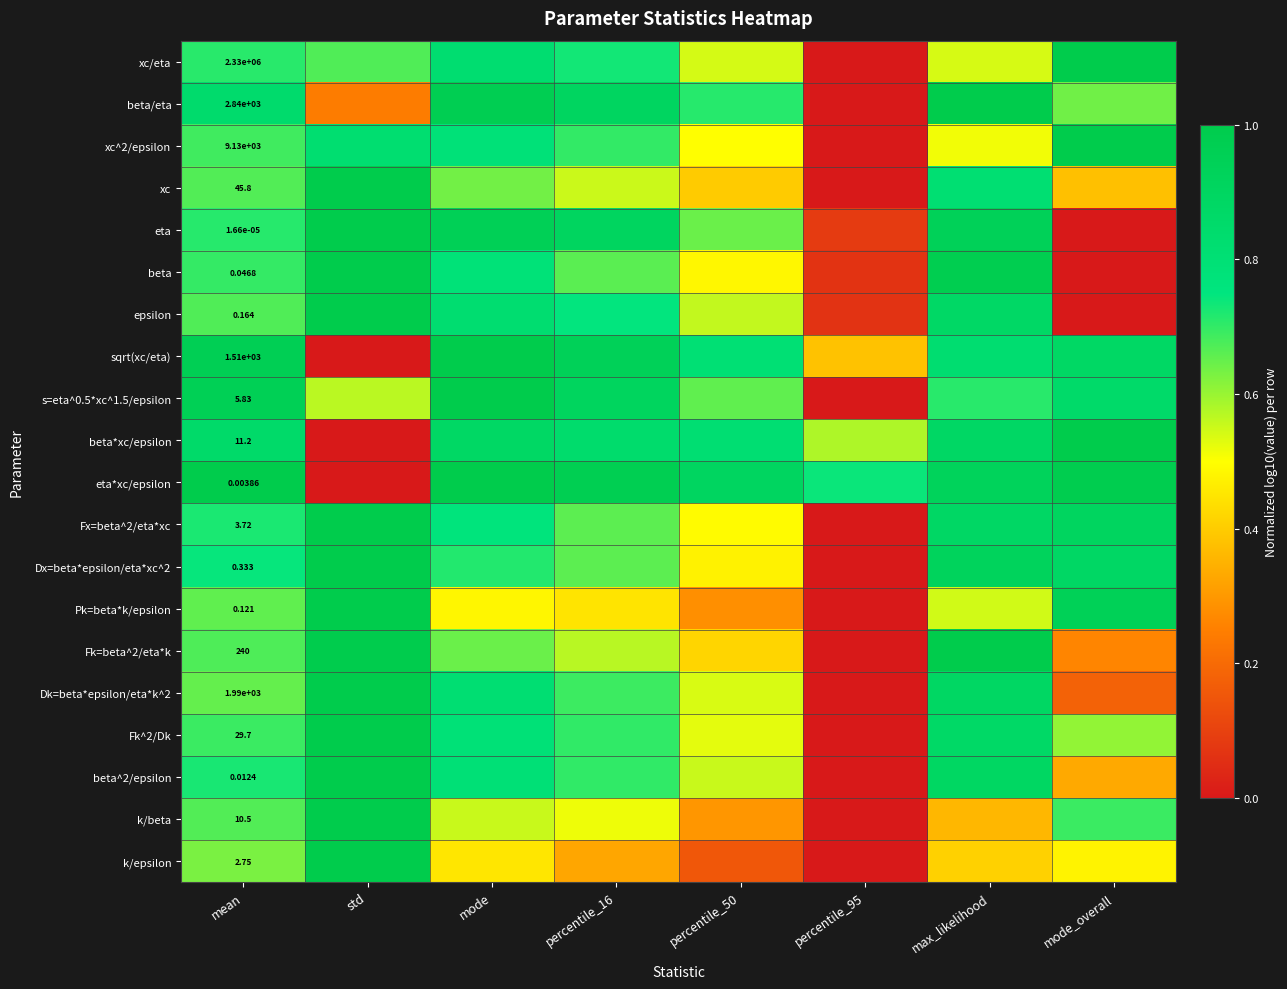

Count the number of categories in the chart.

8